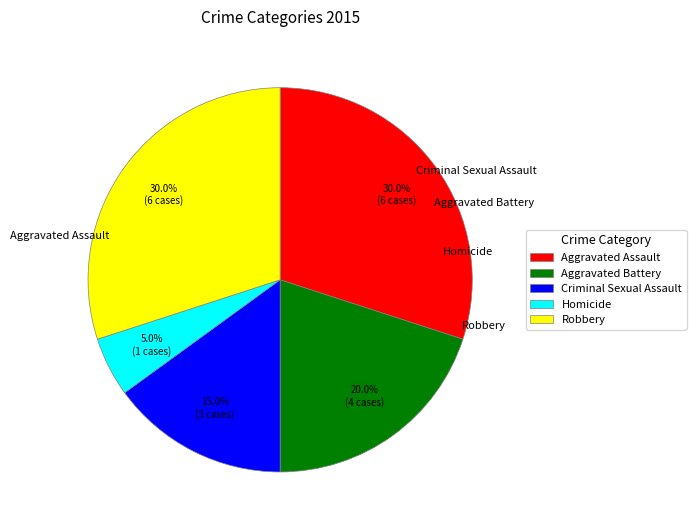

To the nearest percent, what percentage of the pie is Robbery?

30%